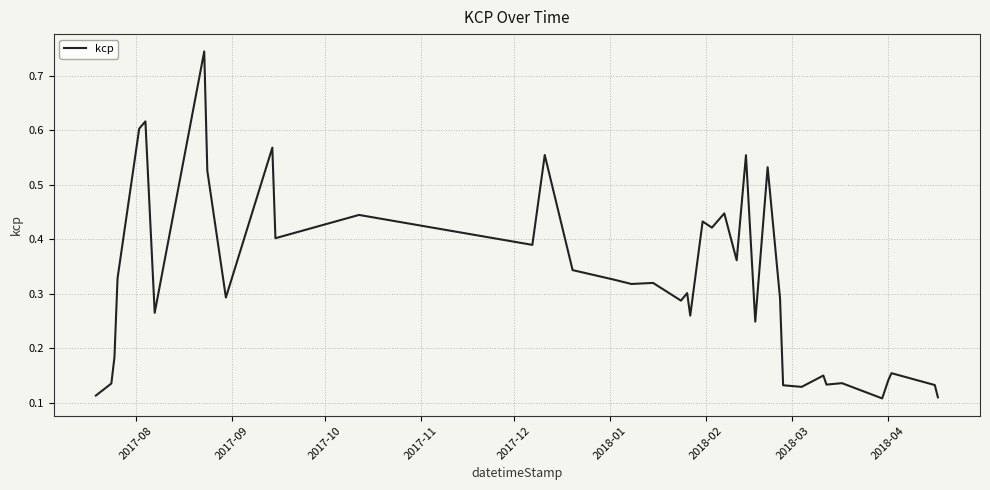

What is the difference between the second highest and minimum values?

0.5